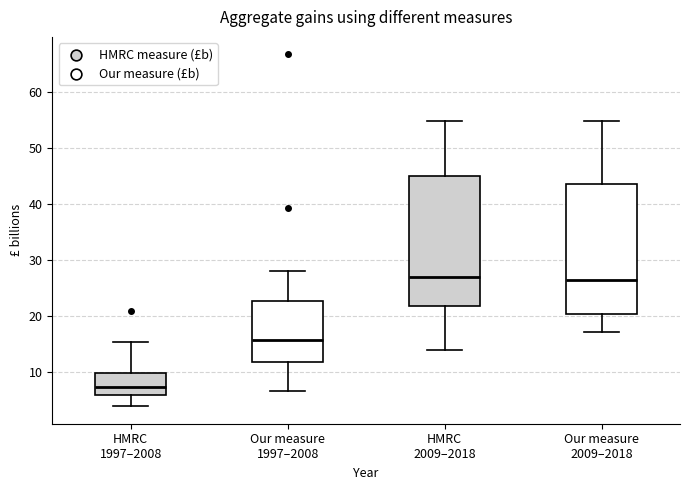

Reading left to right, transcribe this box plot: for each box, give where its median line is, the range the box spans, and where its two whiskers end, as read against the y-axis. The values are not printed on the chart, so give them approximately, as read against the axis.

HMRC 1997–2008: median 7, box 6 to 10, whiskers 4 to 15
Our measure 1997–2008: median 16, box 12 to 23, whiskers 7 to 28
HMRC 2009–2018: median 27, box 22 to 45, whiskers 14 to 55
Our measure 2009–2018: median 26, box 20 to 43, whiskers 17 to 55